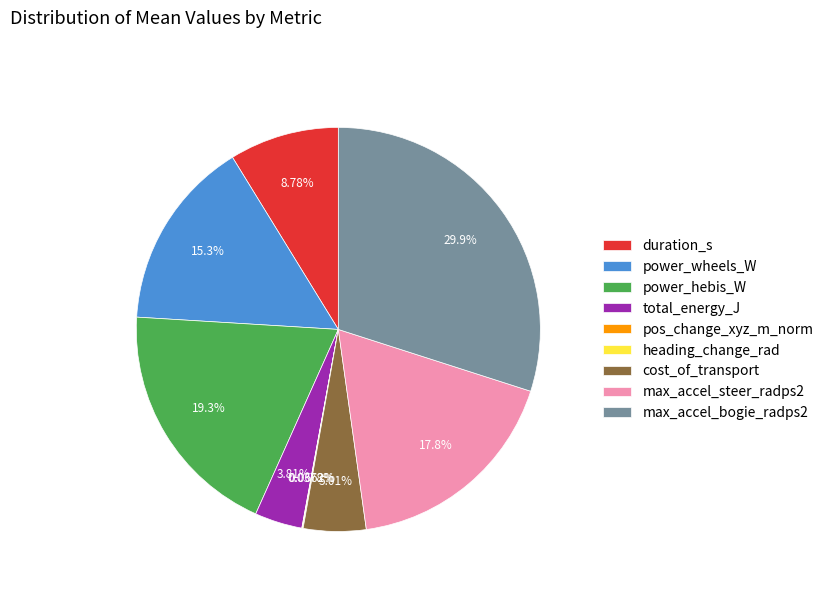

Between duration_s and max_accel_steer_radps2, which is larger?

max_accel_steer_radps2